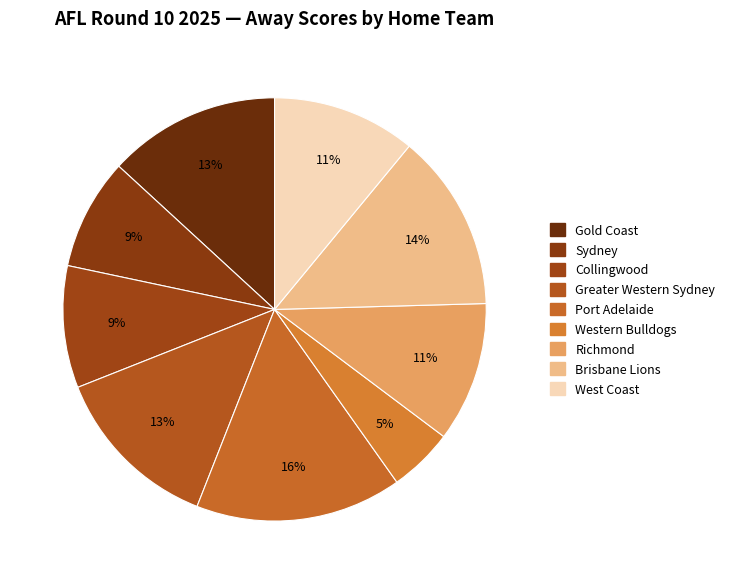

What percentage is the Brisbane Lions slice, to the nearest percent?

14%